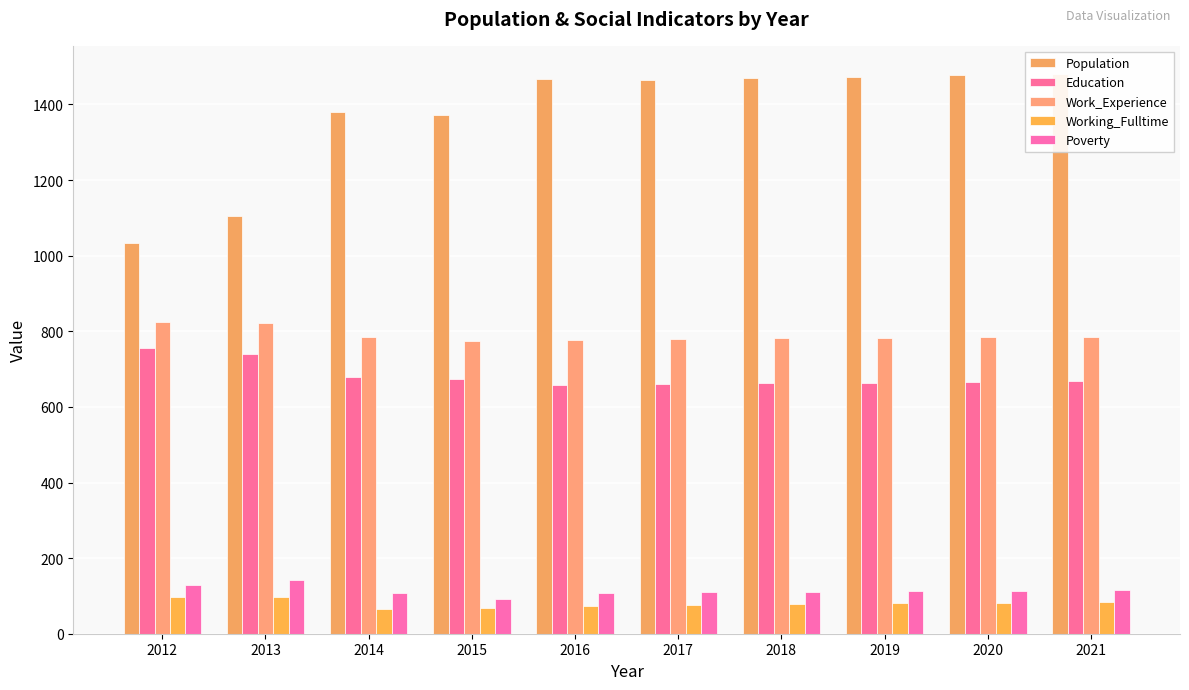

How many bars are there in total?

50